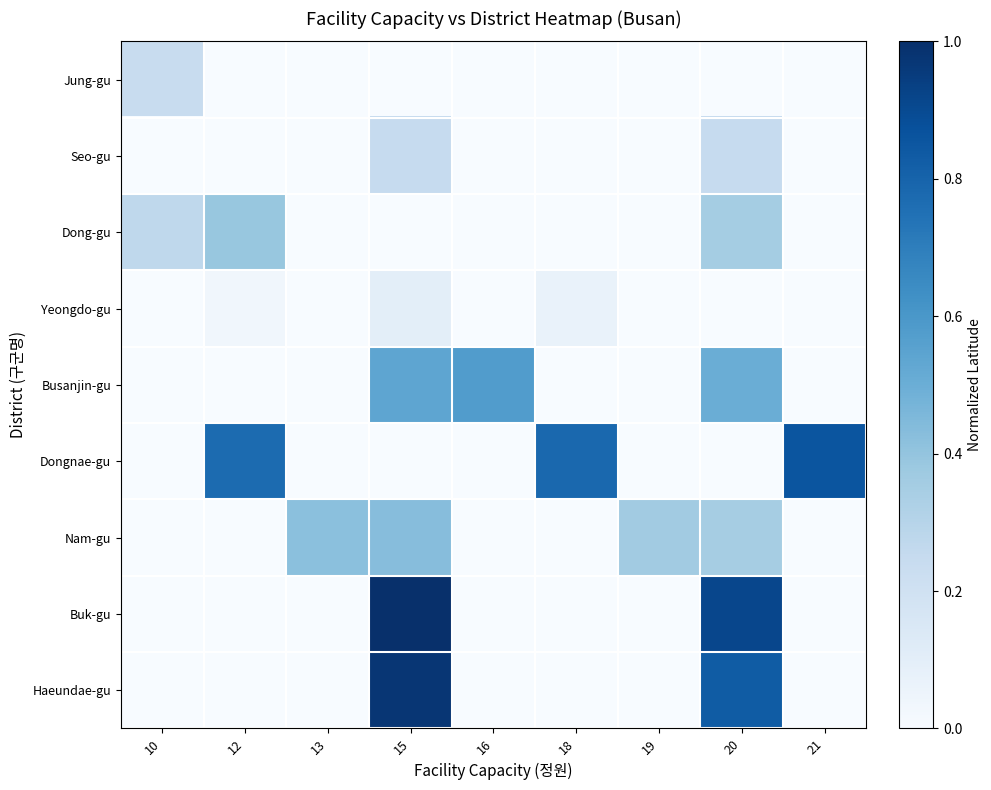

Count the number of categories in the chart.

9